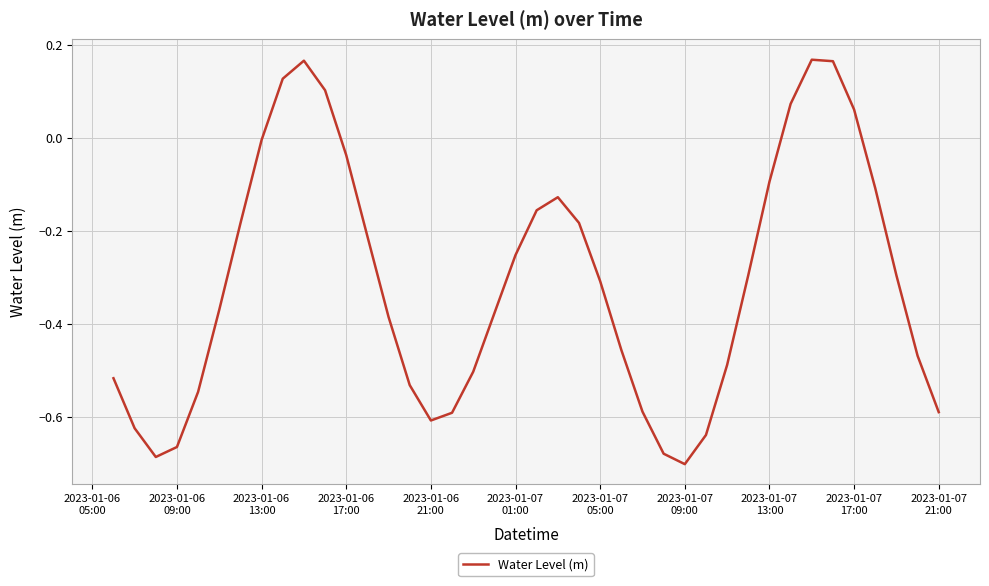

What is the difference between the maximum and minimum values?

0.9